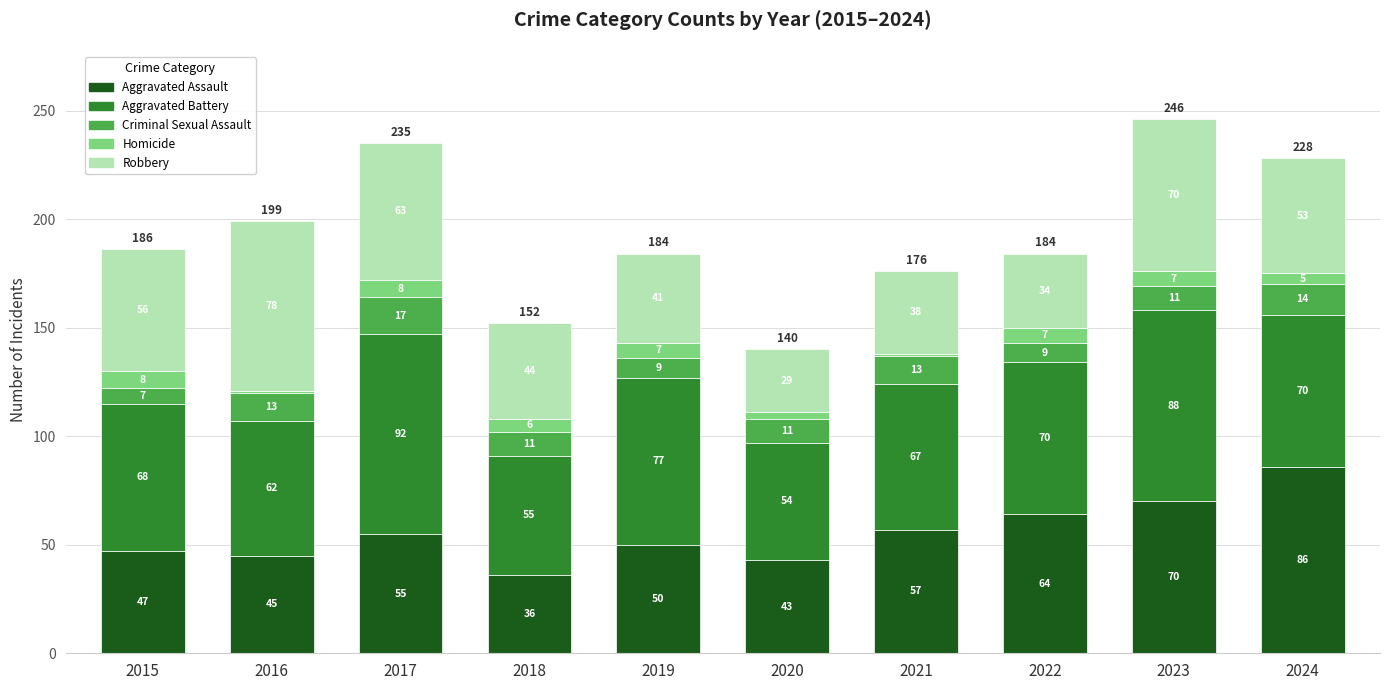

Are the bars grouped side by side (vs. stacked)?

No